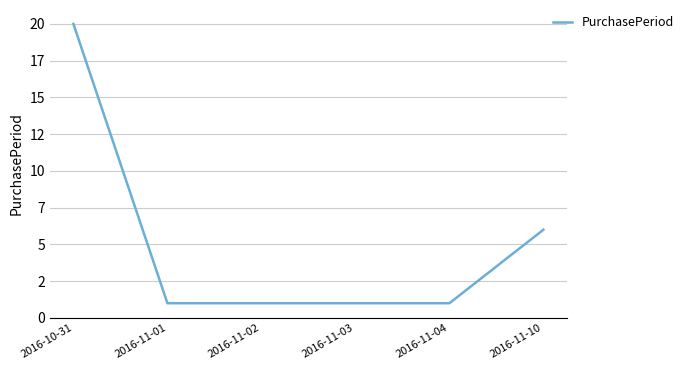

Does the chart have visible grid lines?

Yes